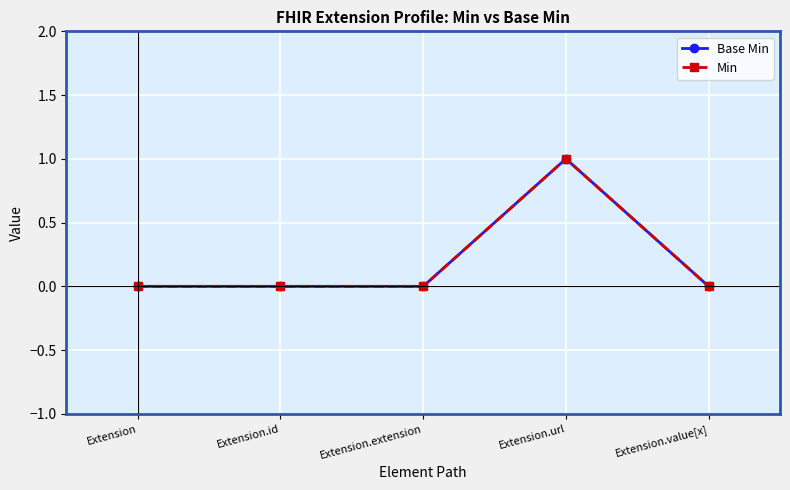

Is it true that Min equals 0 at Extension?

True